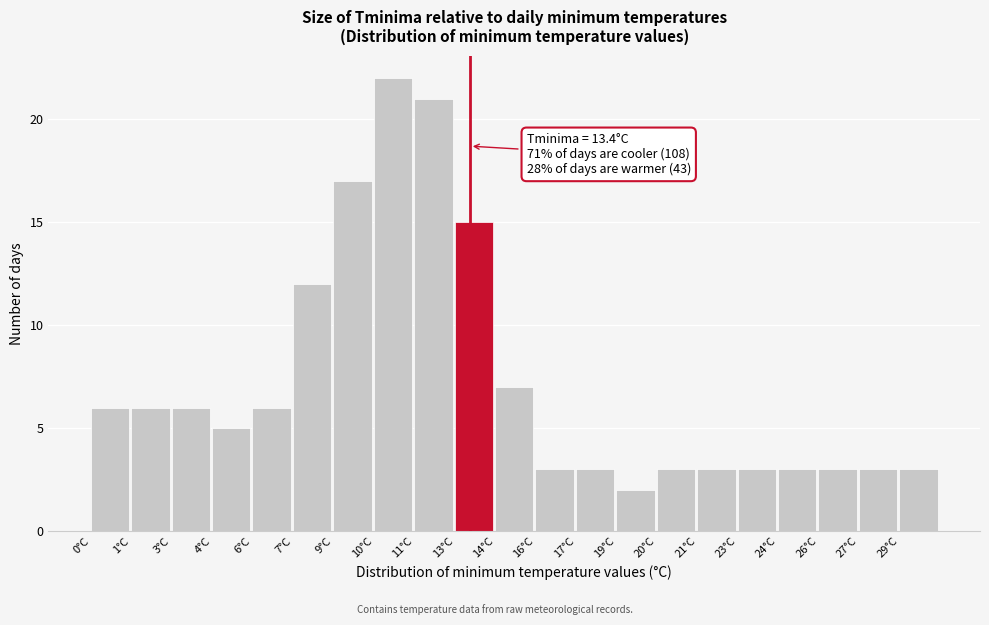

Reading right to left, extract all data points from this chart.

29°C=3	27°C=3	26°C=3	24°C=3	23°C=3	21°C=3	20°C=3	19°C=2	17°C=3	16°C=3	14°C=7	13°C=15	11°C=21	10°C=22	9°C=17	7°C=12	6°C=6	4°C=5	3°C=6	1°C=6	0°C=6